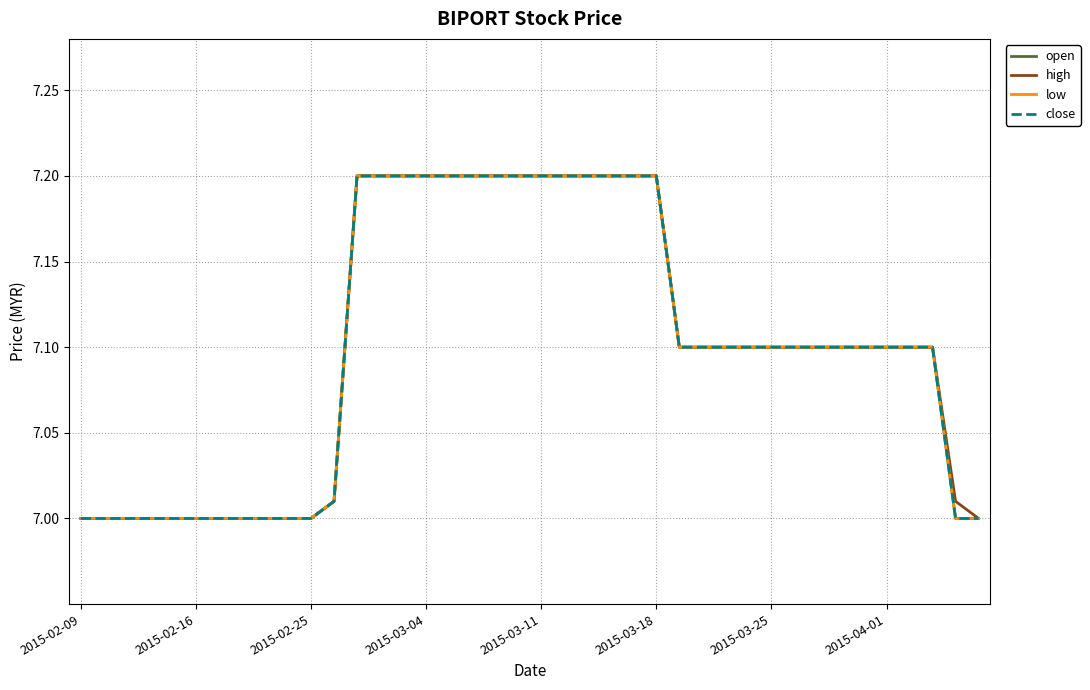

Reading left to right, what are all the values shown in this chart?

open: 7.0	7.0	7.0	7.0	7.0	7.0	7.0	7.0	7.0	7.0	7.0	7.0	7.2	7.2	7.2	7.2	7.2	7.2	7.2	7.2	7.2	7.2	7.2	7.2	7.2	7.2	7.1	7.1	7.1	7.1	7.1	7.1	7.1	7.1	7.1	7.1	7.1	7.1	7.0	7.0
high: 7.0	7.0	7.0	7.0	7.0	7.0	7.0	7.0	7.0	7.0	7.0	7.0	7.2	7.2	7.2	7.2	7.2	7.2	7.2	7.2	7.2	7.2	7.2	7.2	7.2	7.2	7.1	7.1	7.1	7.1	7.1	7.1	7.1	7.1	7.1	7.1	7.1	7.1	7.0	7.0
low: 7.0	7.0	7.0	7.0	7.0	7.0	7.0	7.0	7.0	7.0	7.0	7.0	7.2	7.2	7.2	7.2	7.2	7.2	7.2	7.2	7.2	7.2	7.2	7.2	7.2	7.2	7.1	7.1	7.1	7.1	7.1	7.1	7.1	7.1	7.1	7.1	7.1	7.1	7.0	7.0
close: 7.0	7.0	7.0	7.0	7.0	7.0	7.0	7.0	7.0	7.0	7.0	7.0	7.2	7.2	7.2	7.2	7.2	7.2	7.2	7.2	7.2	7.2	7.2	7.2	7.2	7.2	7.1	7.1	7.1	7.1	7.1	7.1	7.1	7.1	7.1	7.1	7.1	7.1	7.0	7.0